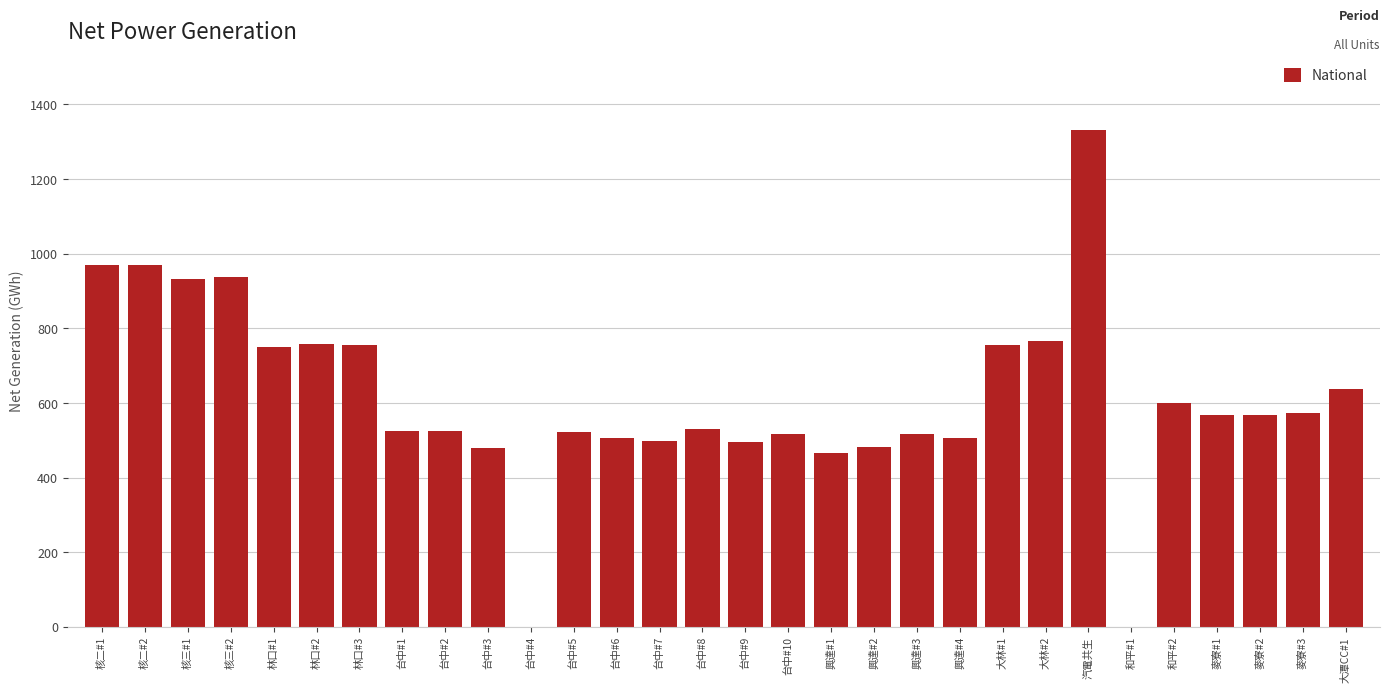

What is the ratio of the value at 麥寮#2 to the value at 興達#3?

1.1